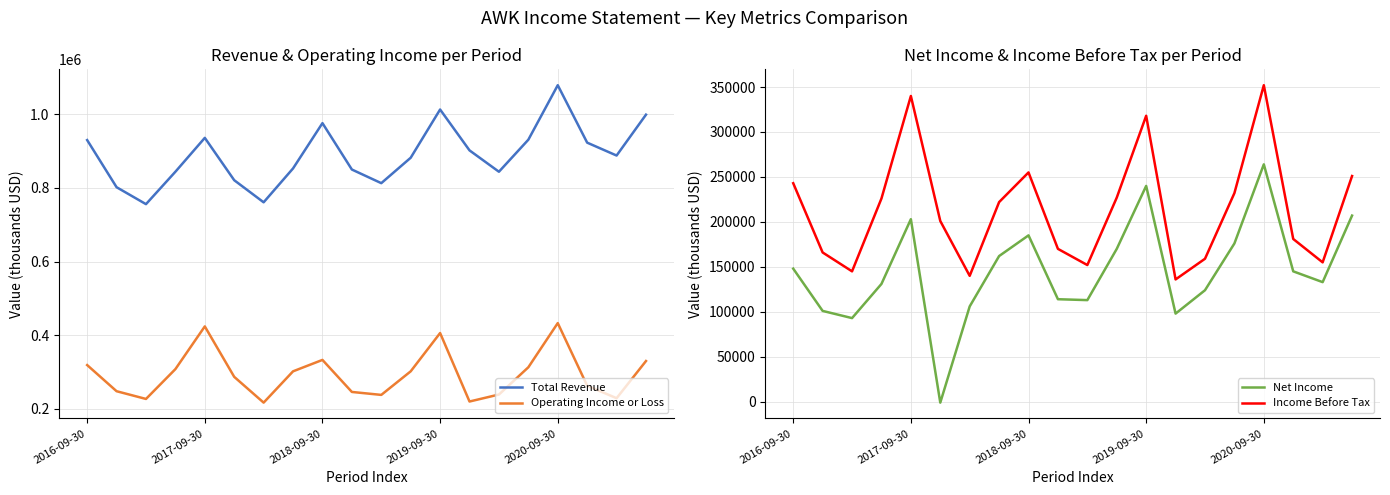

In Operating Income or Loss, how many points are lower than both neighbors (excluding endpoints)?

5